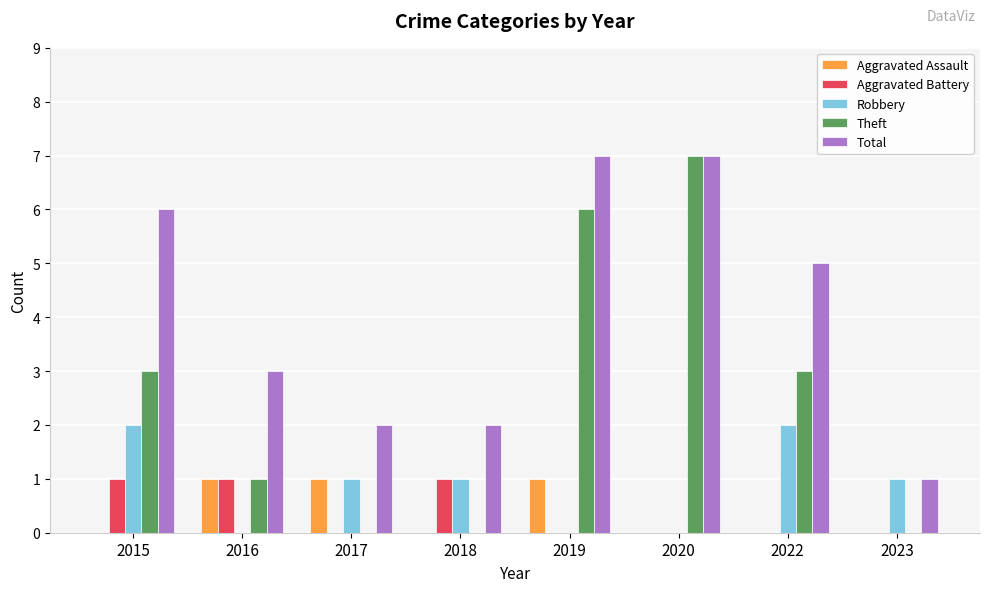

The Theft series shows 3 at 2018. True or false?

False